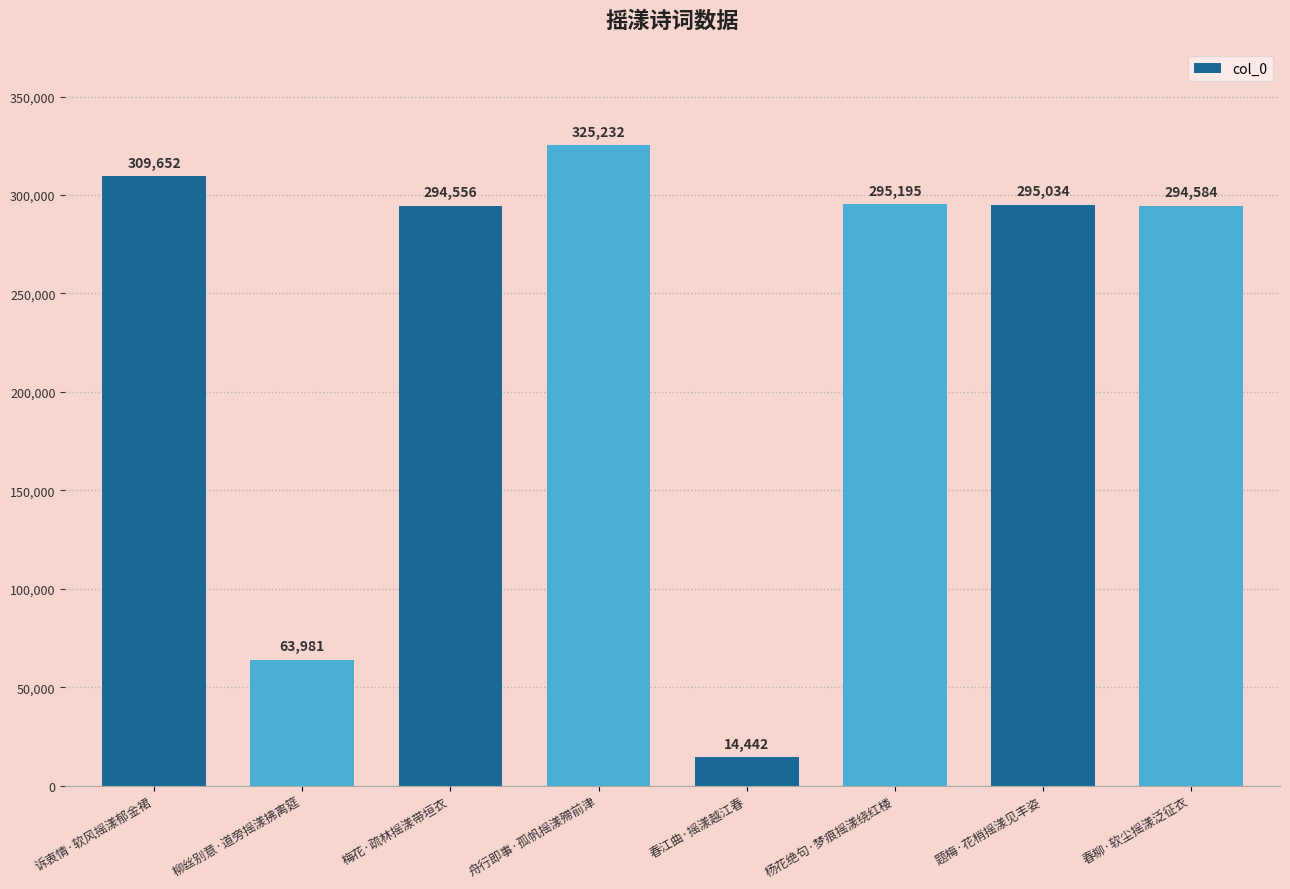

Reading left to right, transcribe all the data shown in this chart.

309652	63981	294556	325232	14442	295195	295034	294584